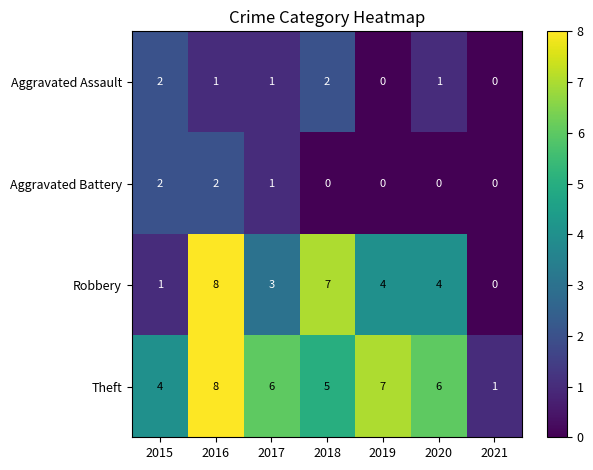

At how many categories does at least one series exceed 2?

6